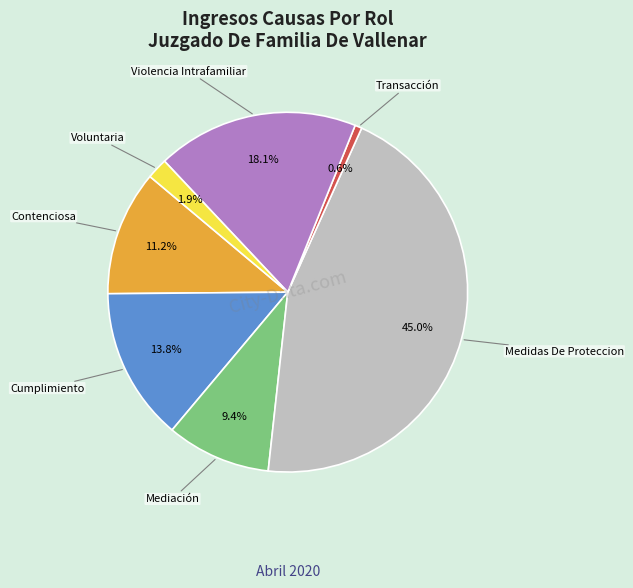

Combined, do Violencia Intrafamiliar and Transacción account for over 50%?

No